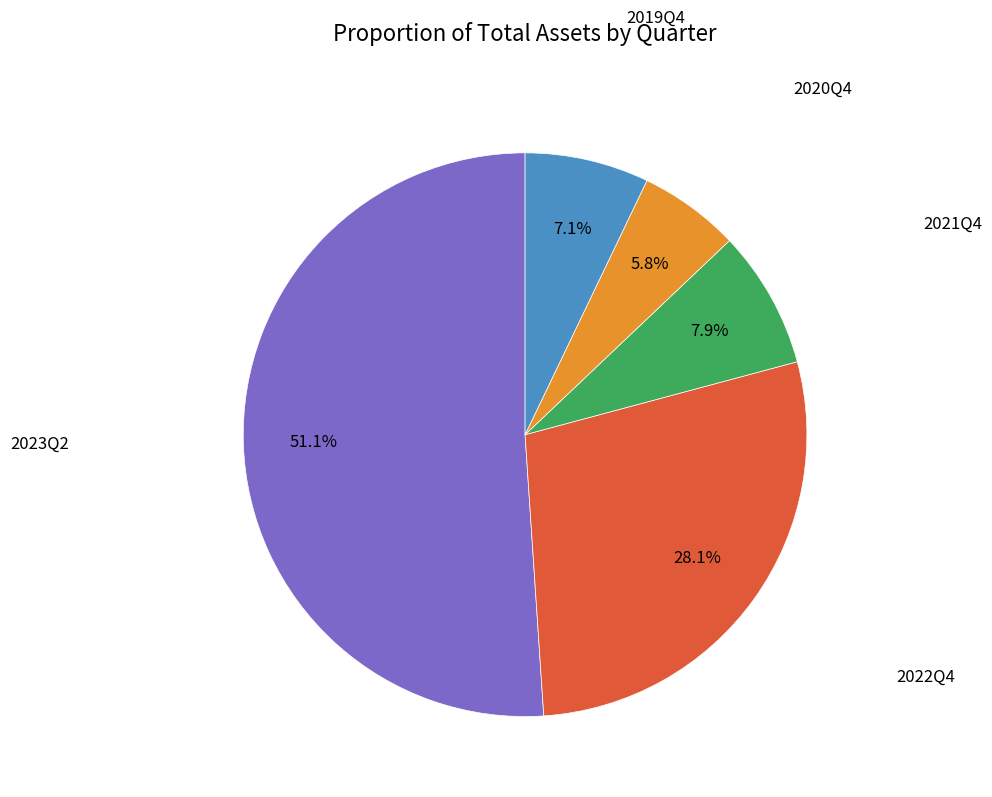

Which has a higher value, 2021Q4 or 2020Q4?

2021Q4